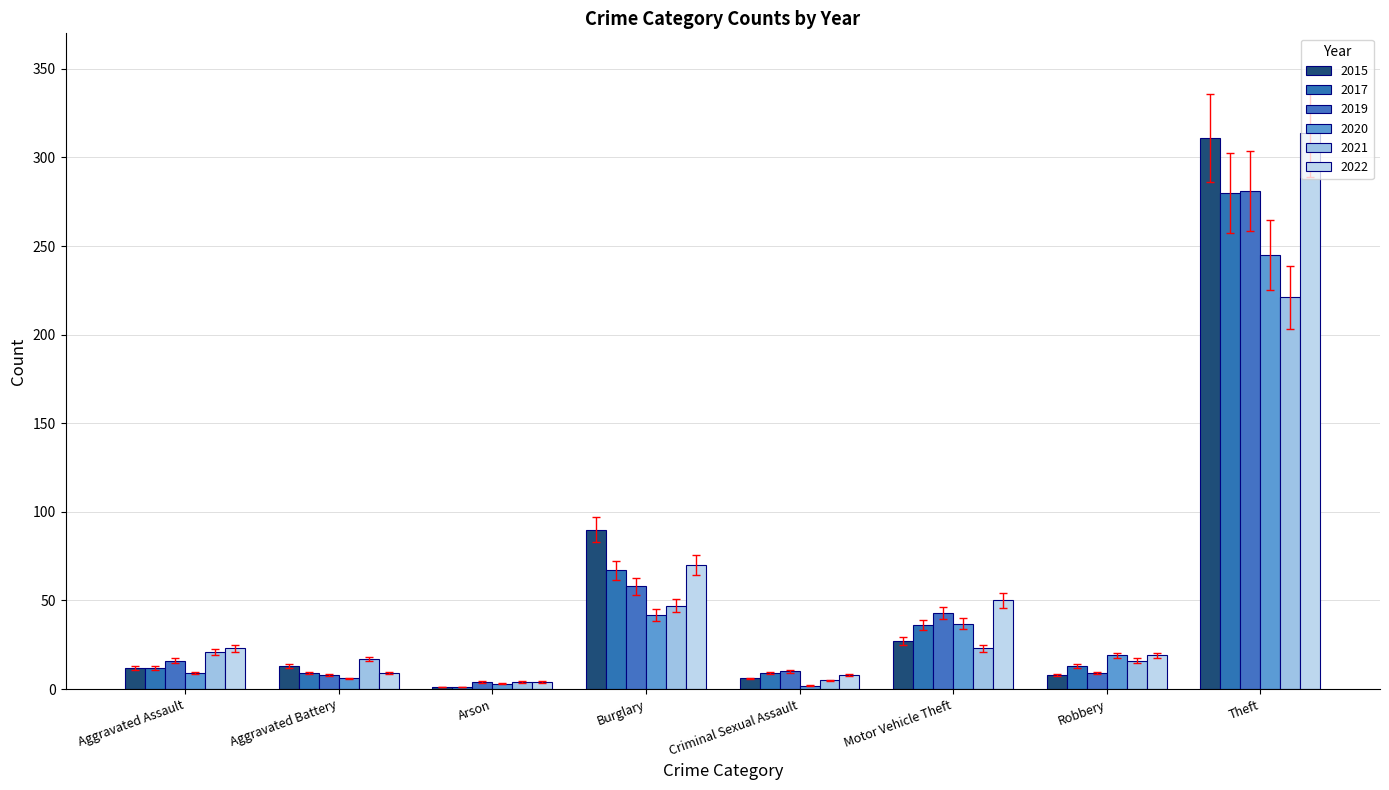

What is the minimum value shown in the chart?

0.9